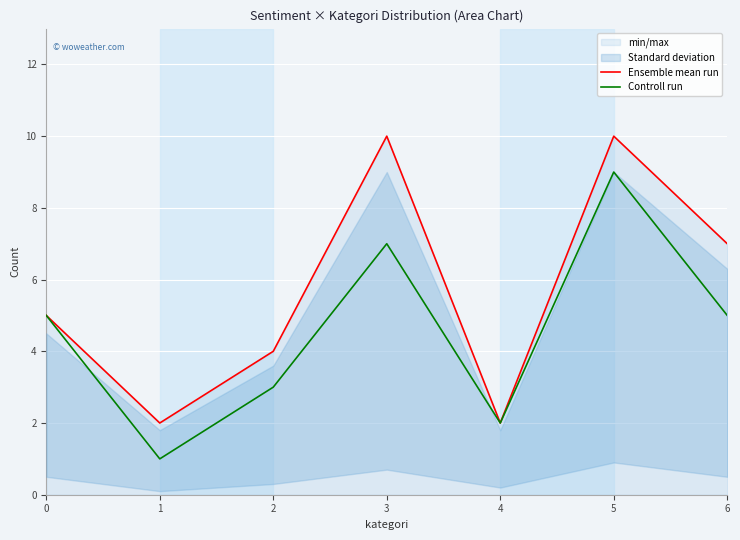

What is the value of the Controll run point at the 4th from the left?

7